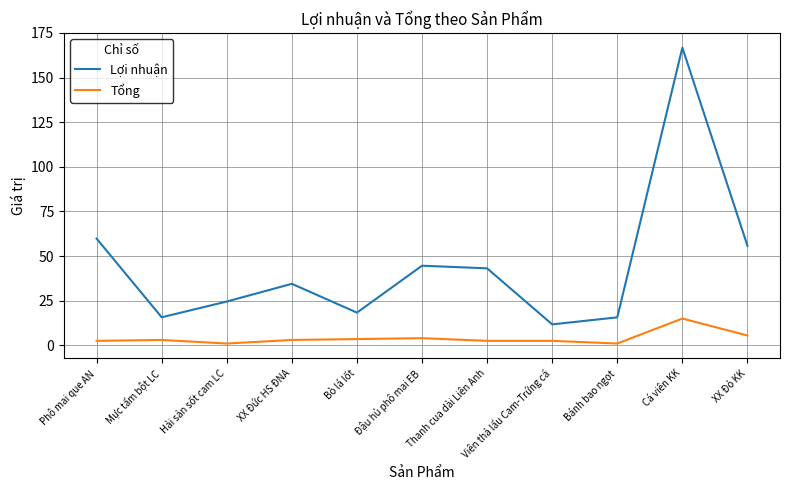

Does the chart have visible grid lines?

Yes